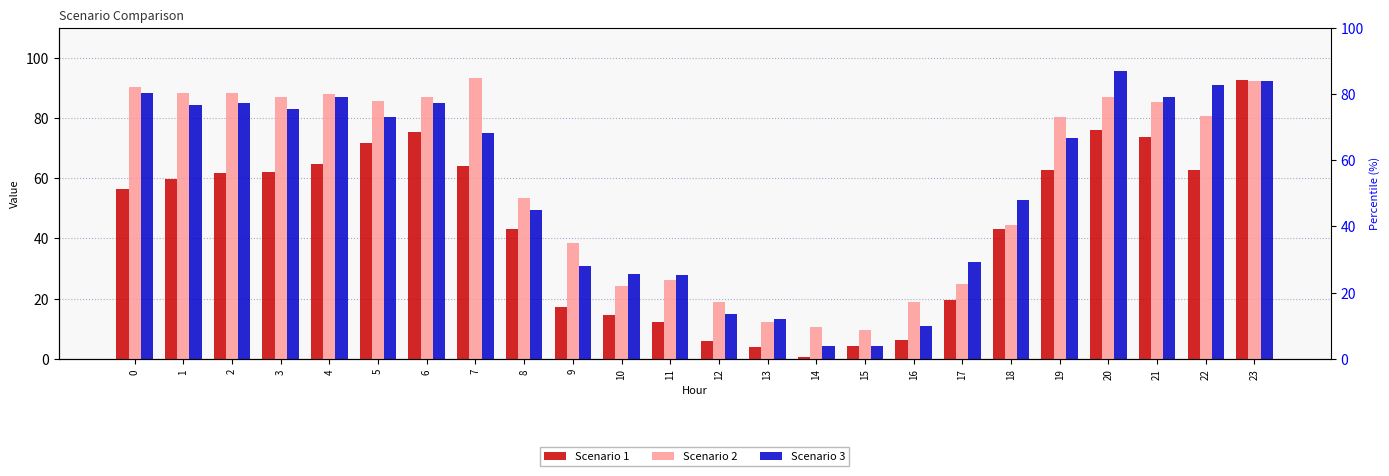

True or false: Scenario 3 has a value of 127.7 at 20.

False